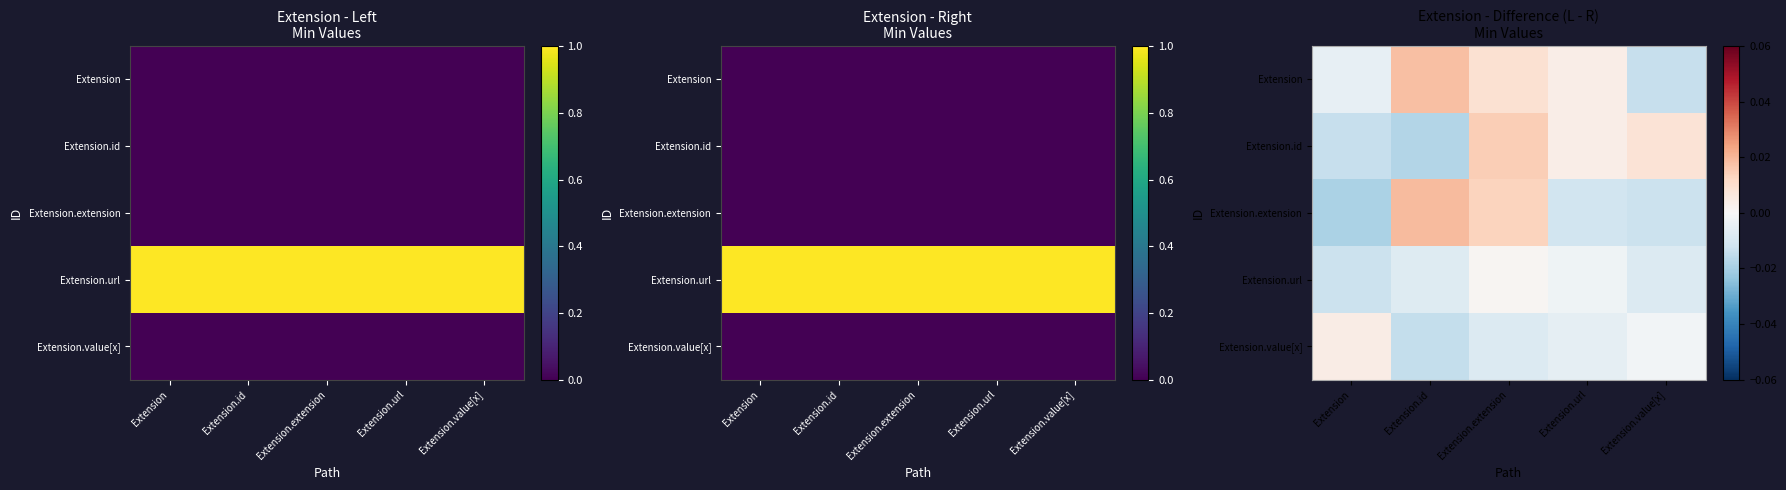

List the labels in order of Extension.value[x] value, smallest first.

Extension.id, Extension.extension, Extension.url, Extension.value[x], Extension